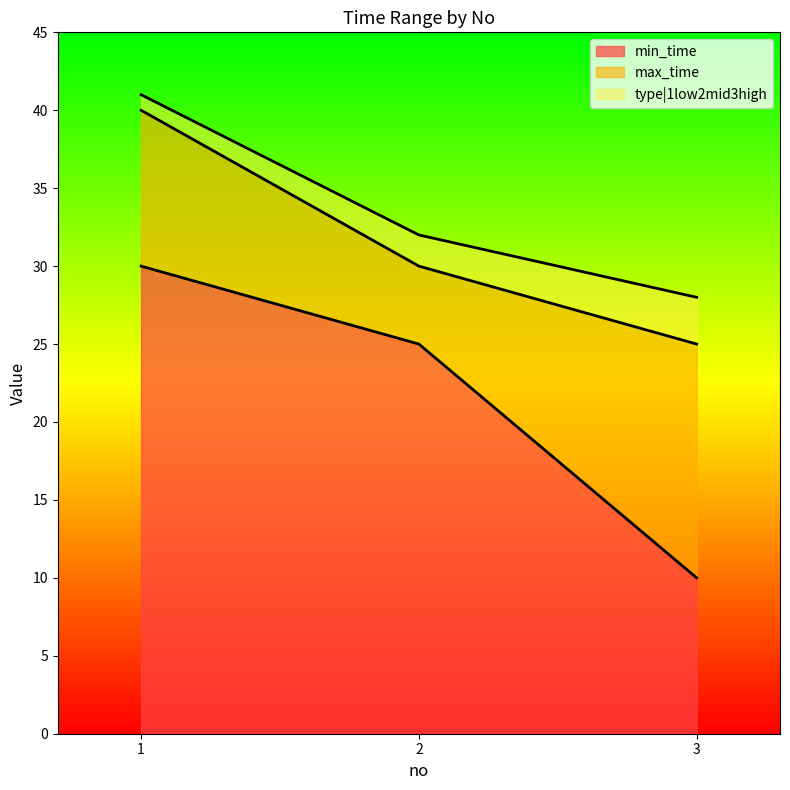

What is the sum of the max_time values at 1 and 2?

70